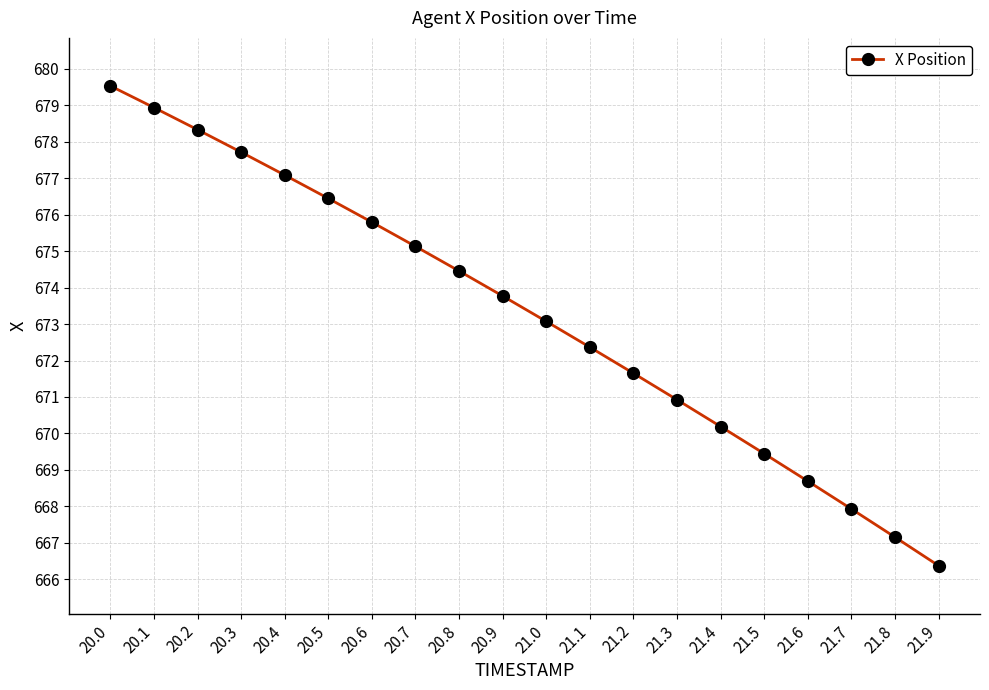

At which category does the chart reach its minimum across all series?

21.9